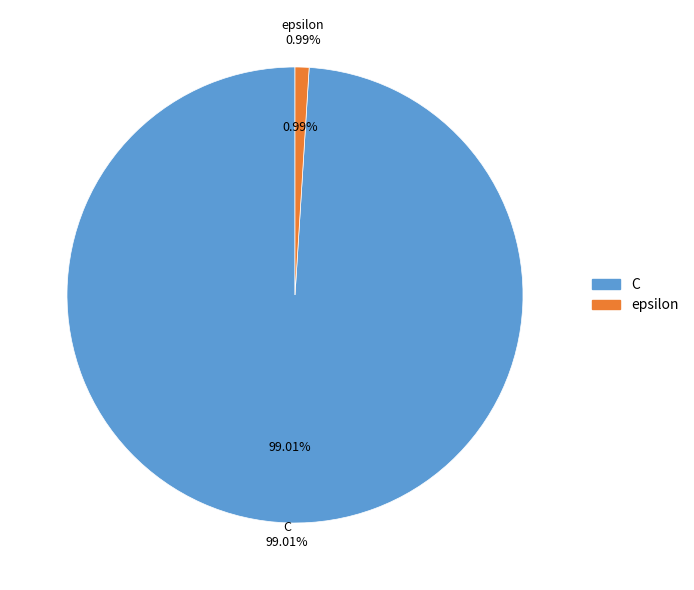

Count the number of slices in the pie.

2